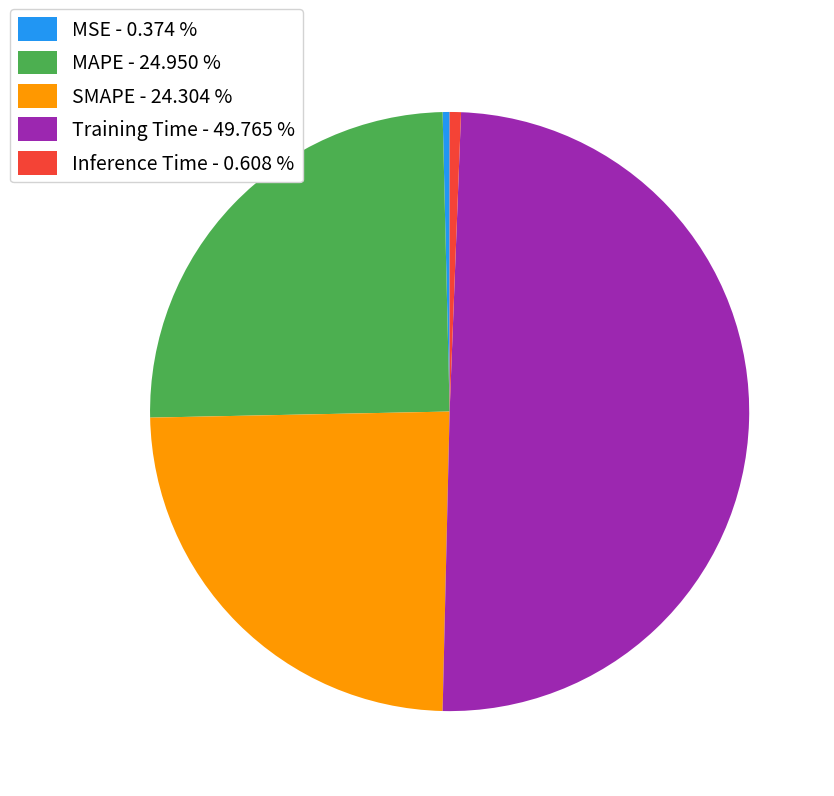

Which has a higher value, Training Time - 49.765 % or SMAPE - 24.304 %?

Training Time - 49.765 %